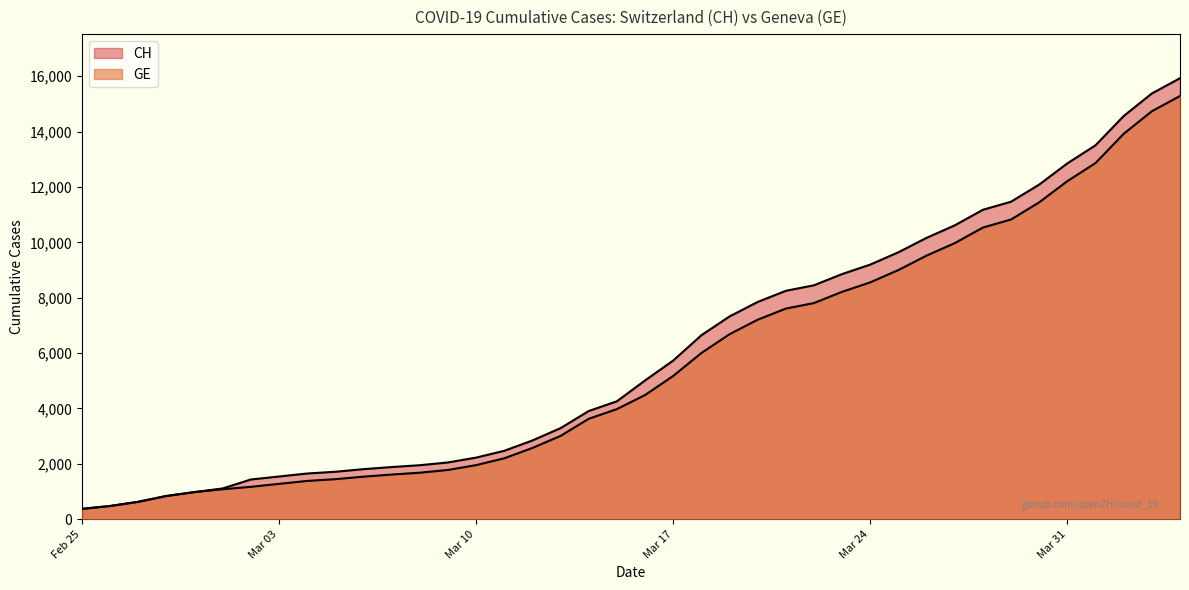

How many data points in CH are above 5012?

19